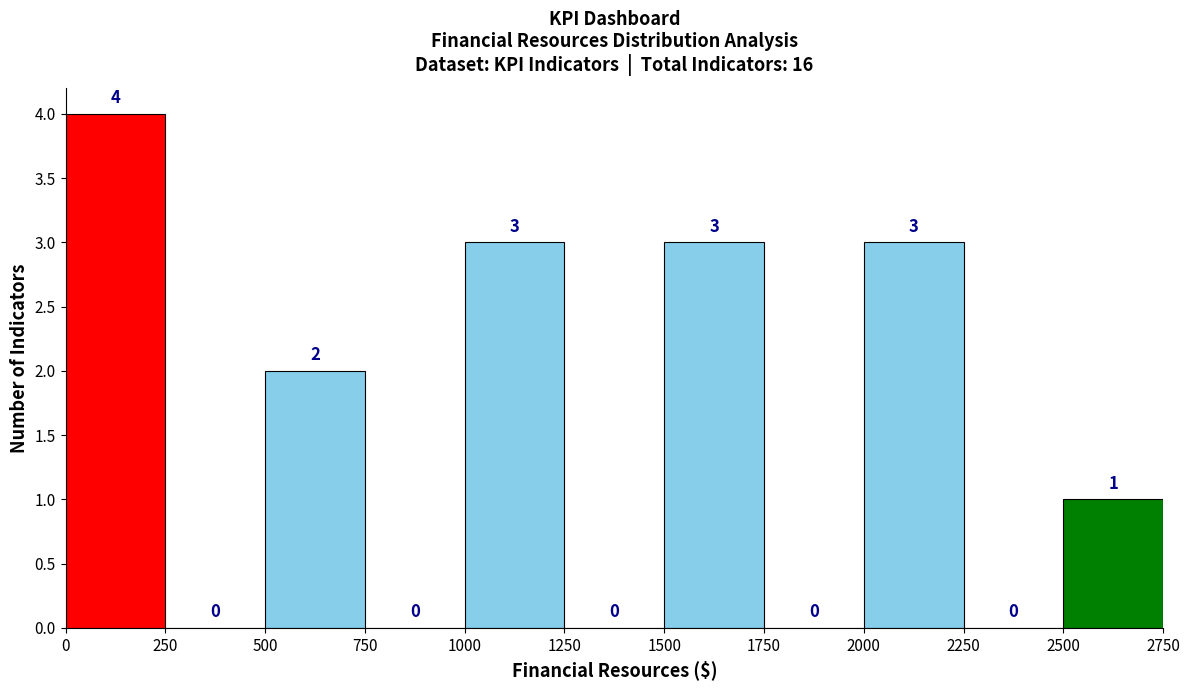

Which range on the x-axis has the tallest bar?

0 to 250